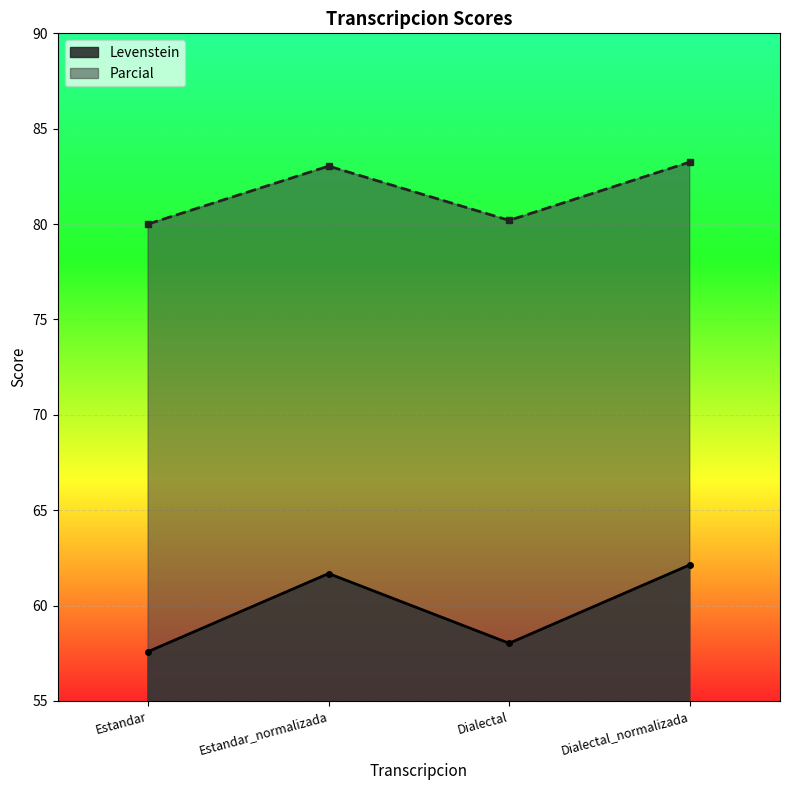

True or false: Levenstein and Parcial cross at least once.

False